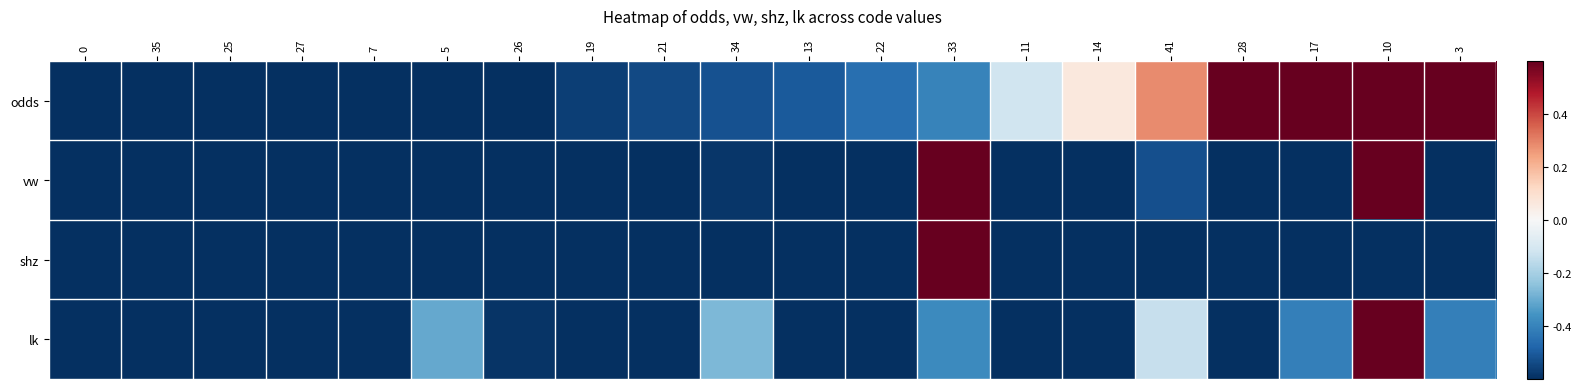

What is the greatest value displayed?

1.0